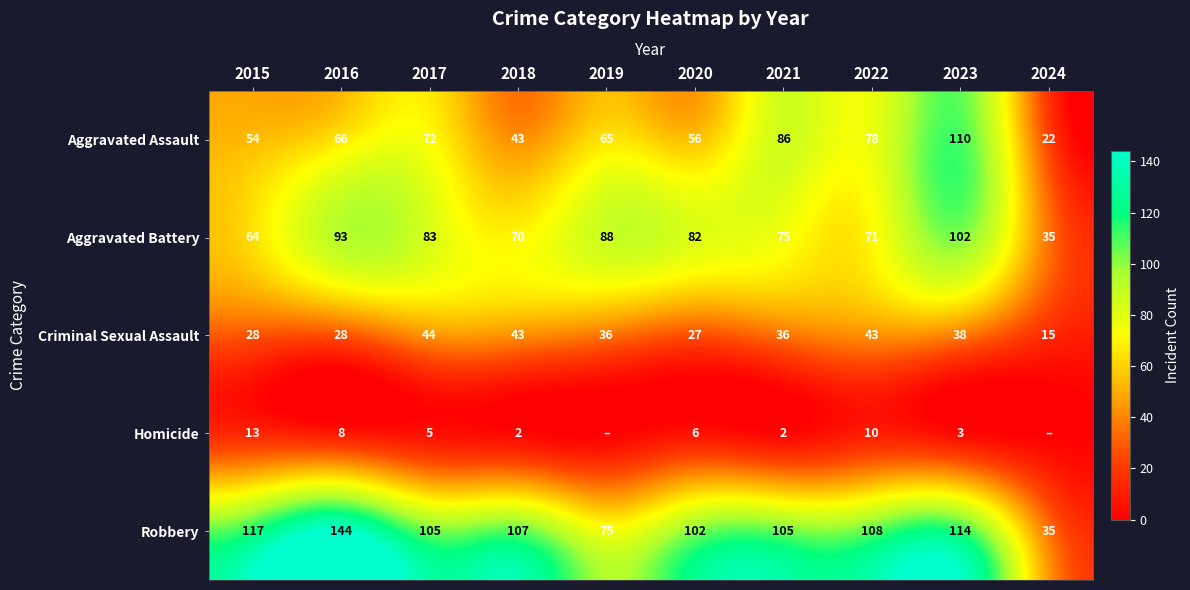

At 2015, list the series in order from smallest to largest.

Homicide, Criminal Sexual Assault, Aggravated Assault, Aggravated Battery, Robbery